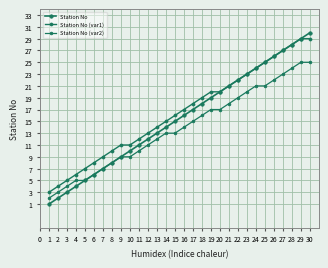

The Station No series shows 12 at 7. True or false?

False